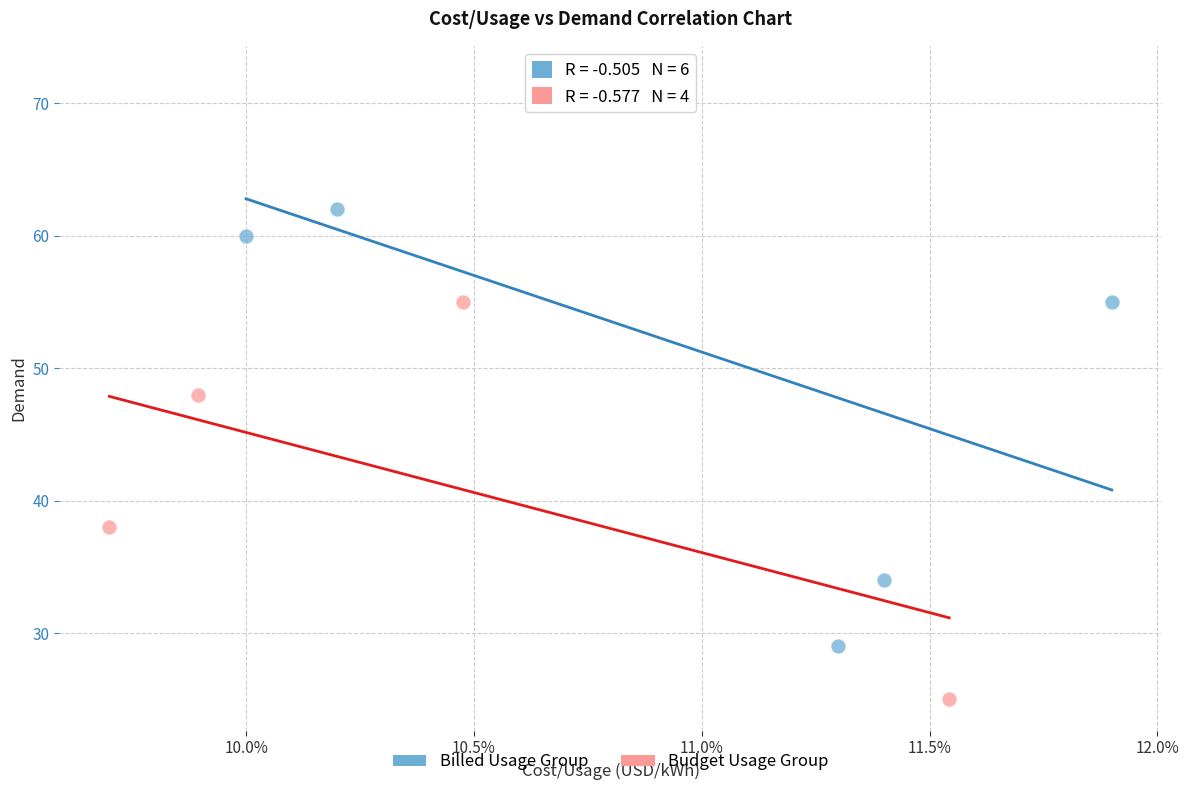

Which series contains the highest Y value?

Billed Usage Group